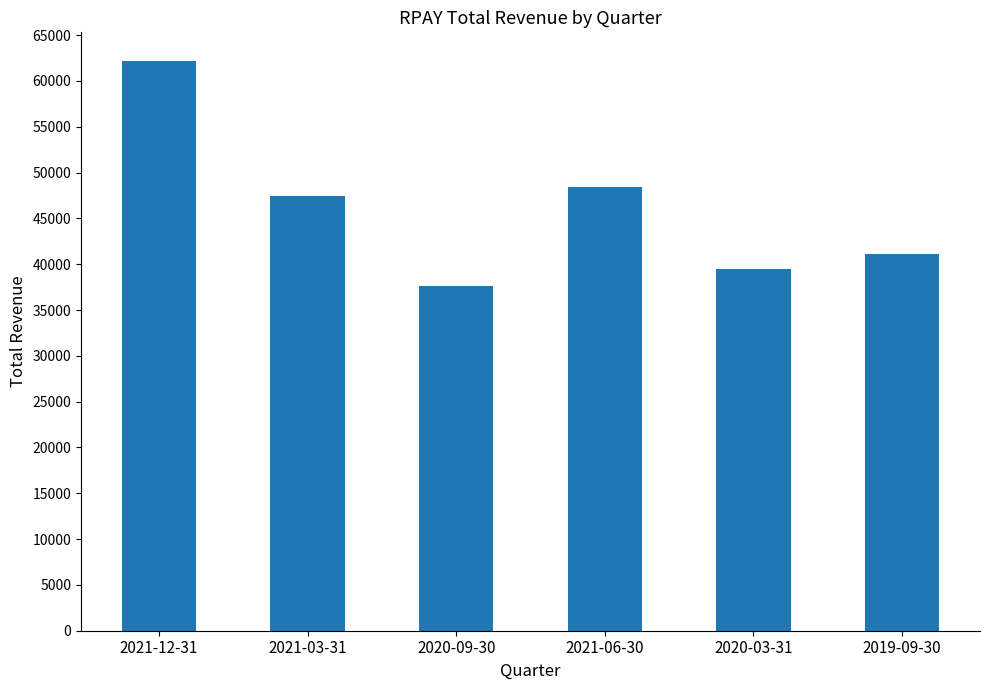

Rank the categories by value from highest to lowest.

2021-12-31, 2021-06-30, 2021-03-31, 2019-09-30, 2020-03-31, 2020-09-30